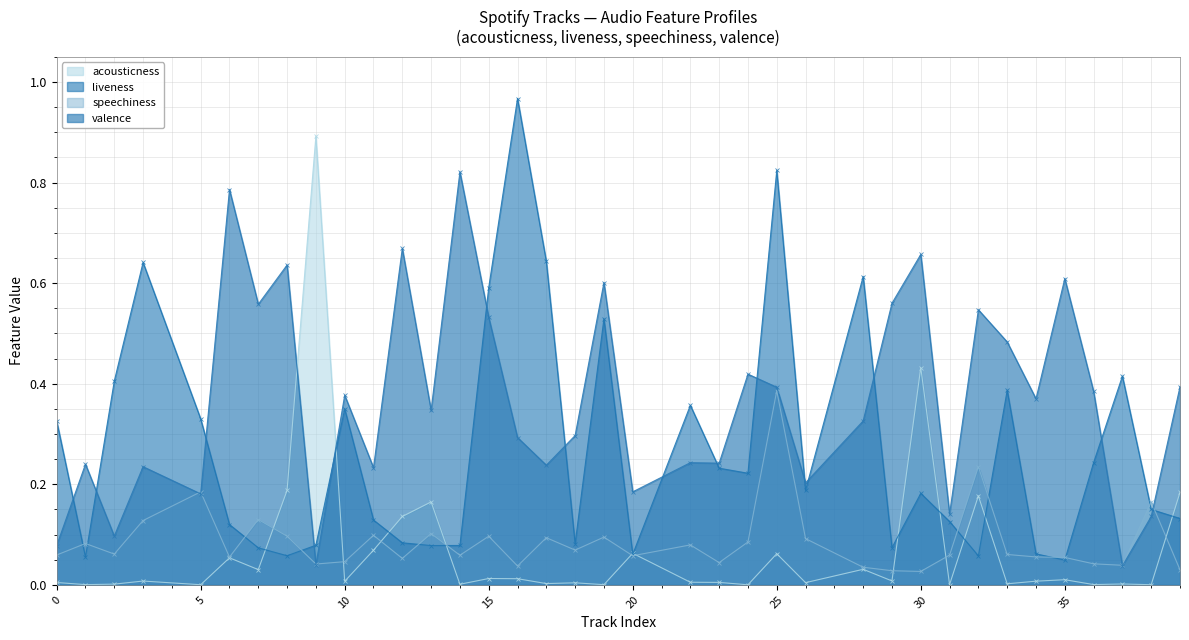

What is the average value of the valence series?

0.4